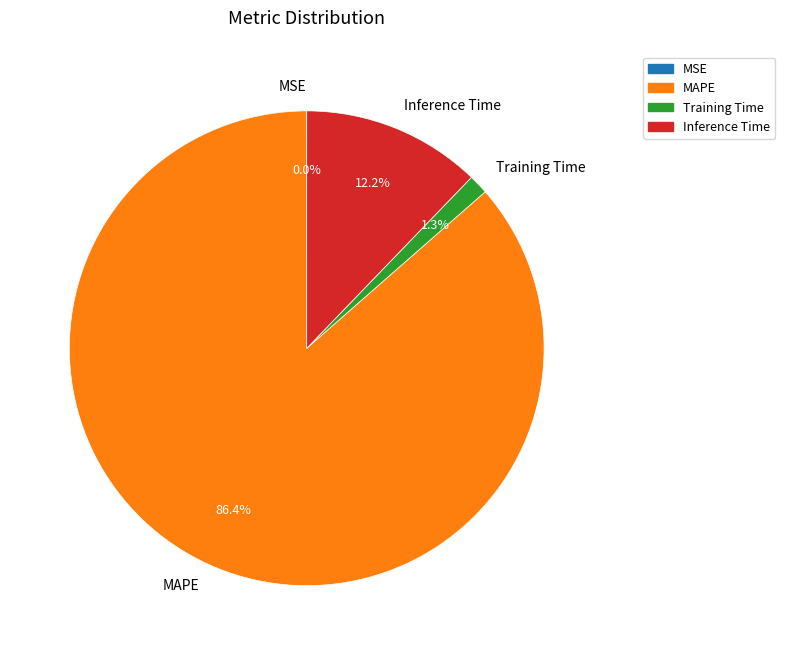

To the nearest percent, what portion does Training Time represent?

1%